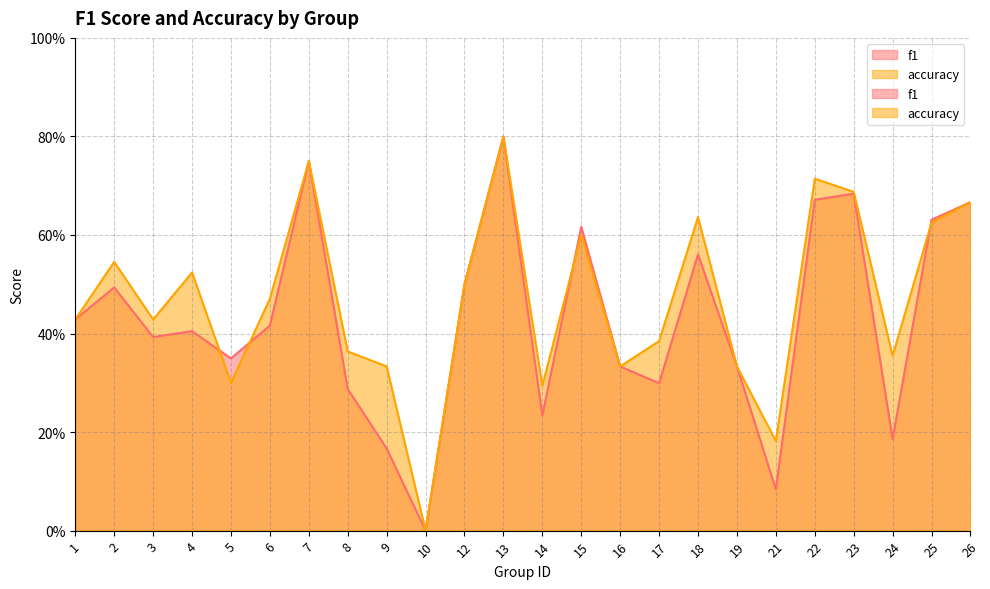

The f1 series shows 0.6 at 25. True or false?

True